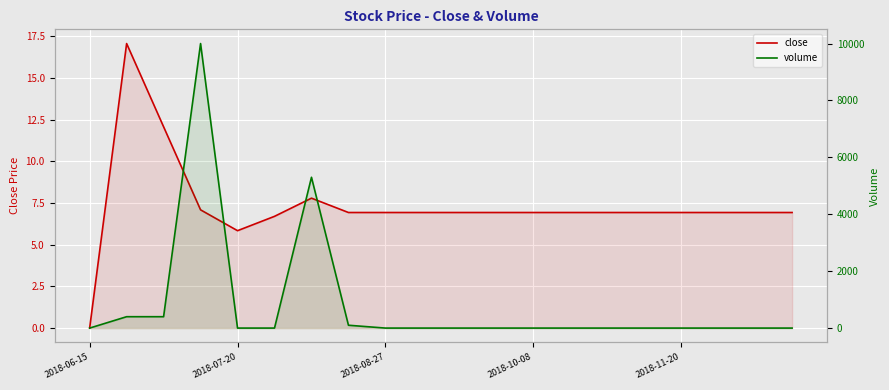

Rank the series by their maximum value, from highest to lowest.

volume, close